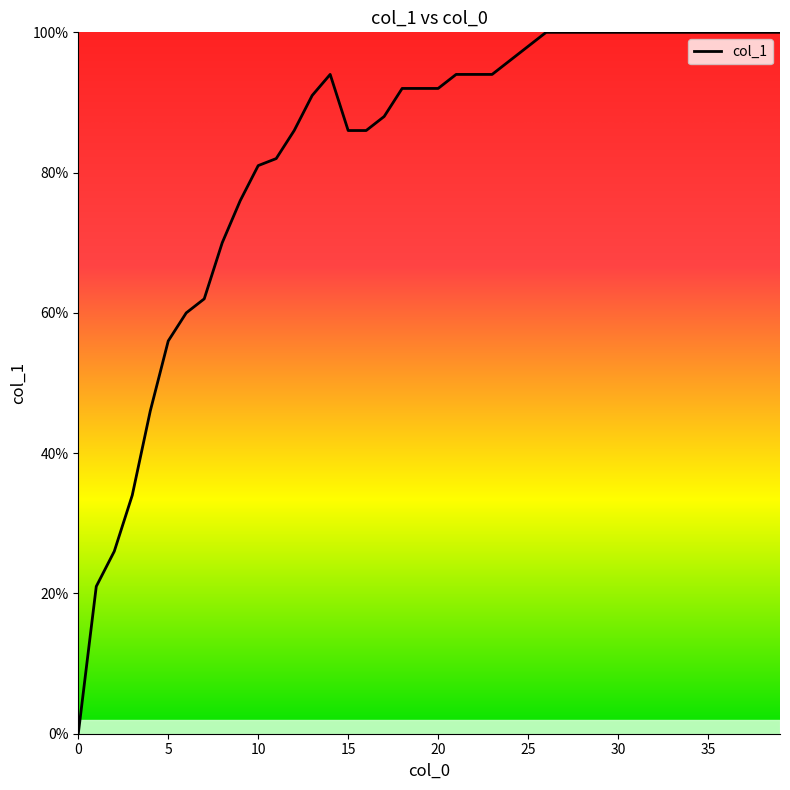

Count the number of data series in this chart.

1